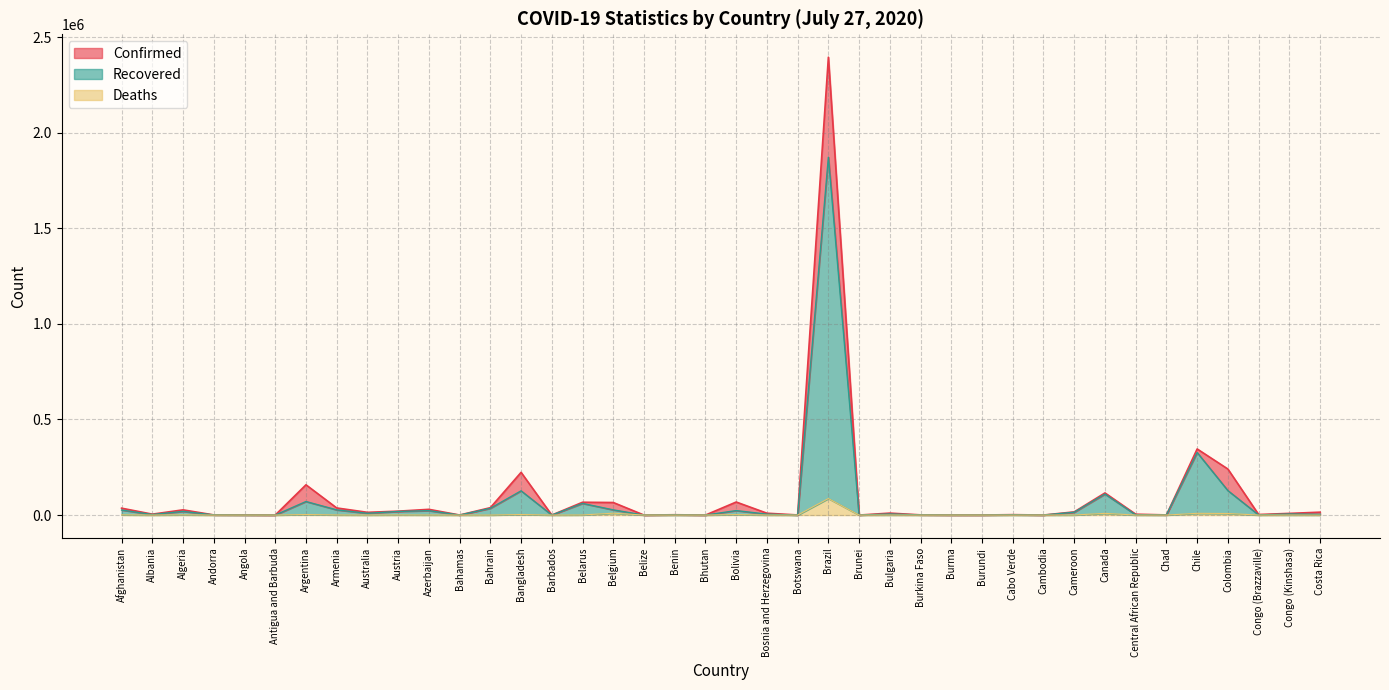

True or false: Confirmed and Recovered cross at least once.

False